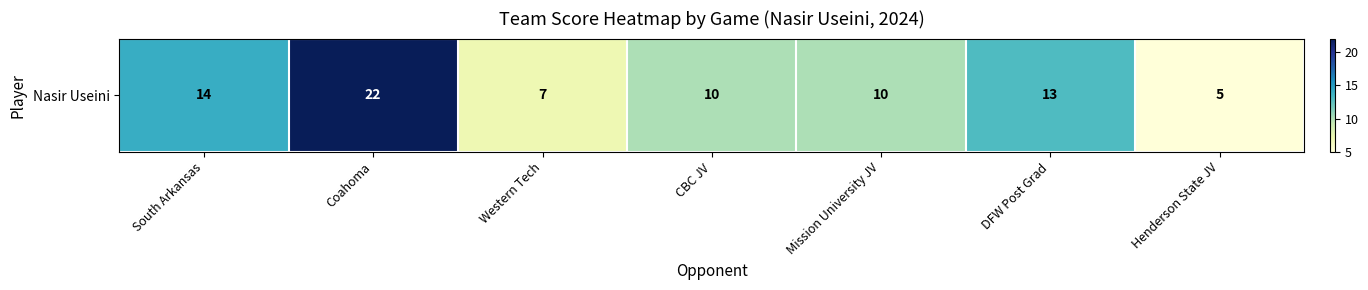

At which label does the data first exceed 10?

South Arkansas